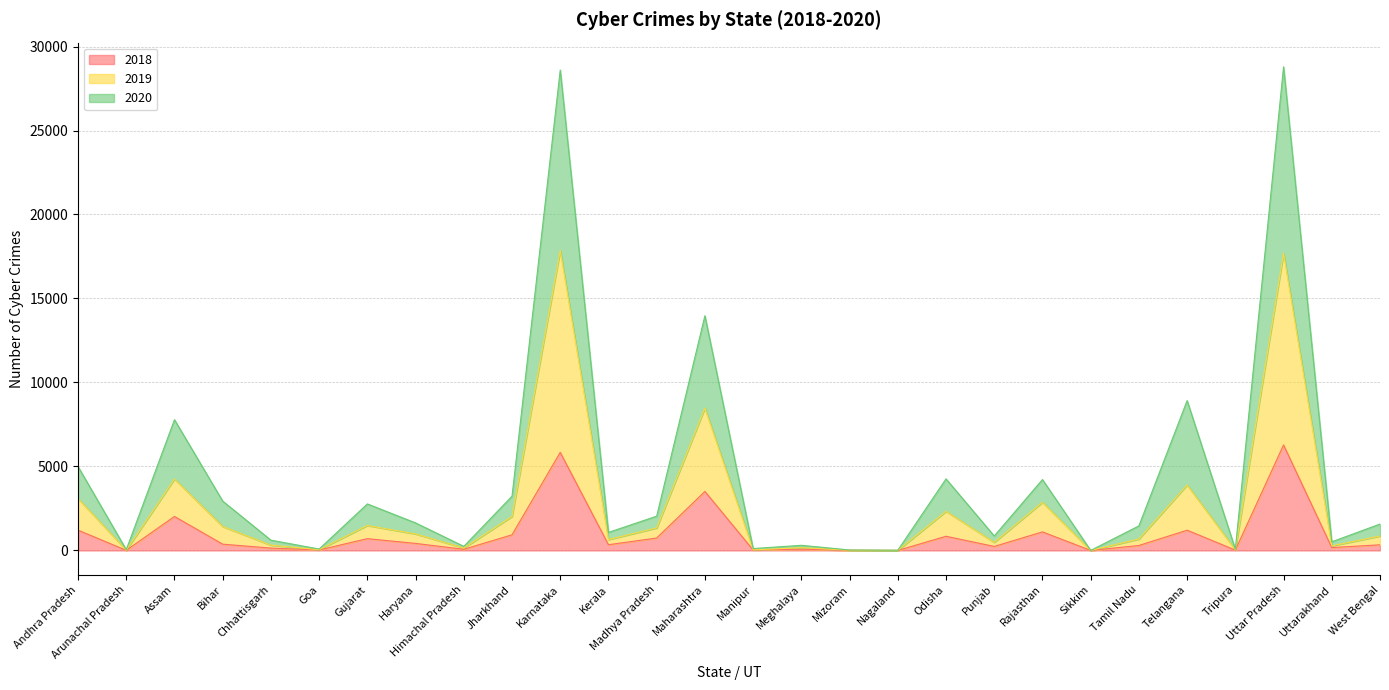

Is the value of 2019 at West Bengal greater than the value of 2020 at Manipur?

Yes